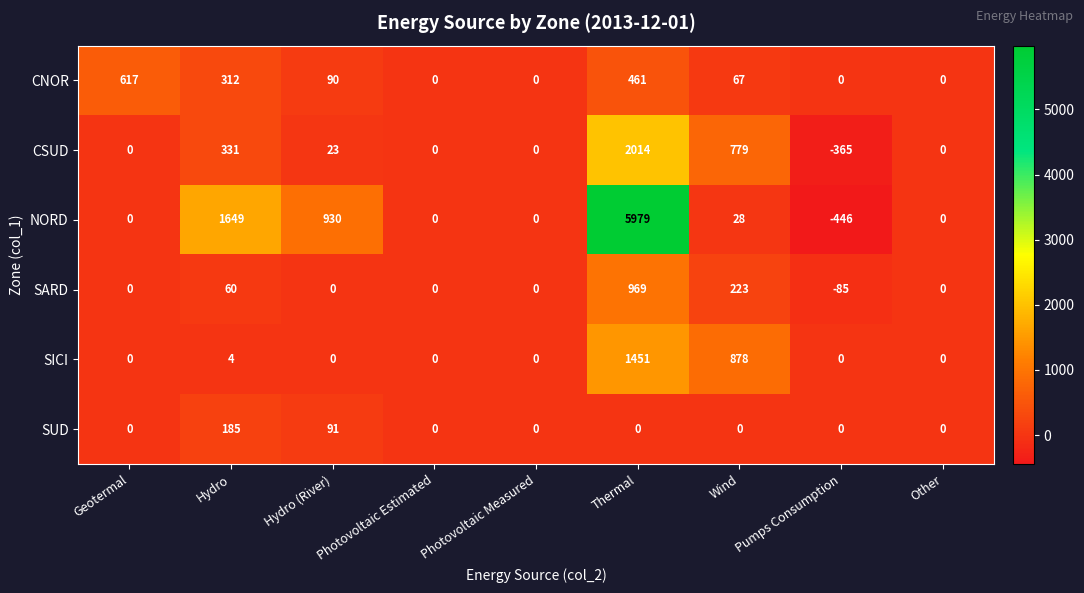

The value of CSUD at Pumps Consumption is -365. True or false?

True